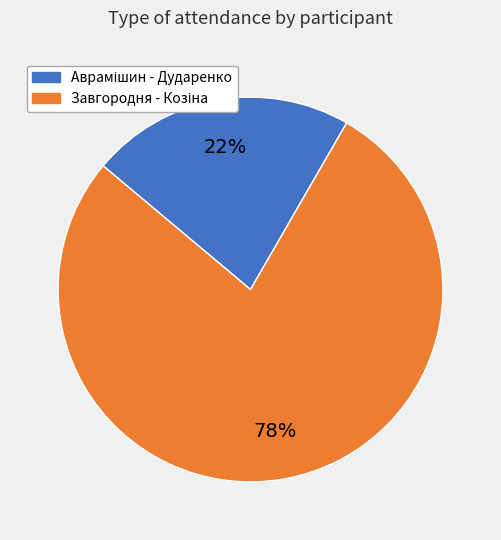

Count the number of slices in the pie.

2